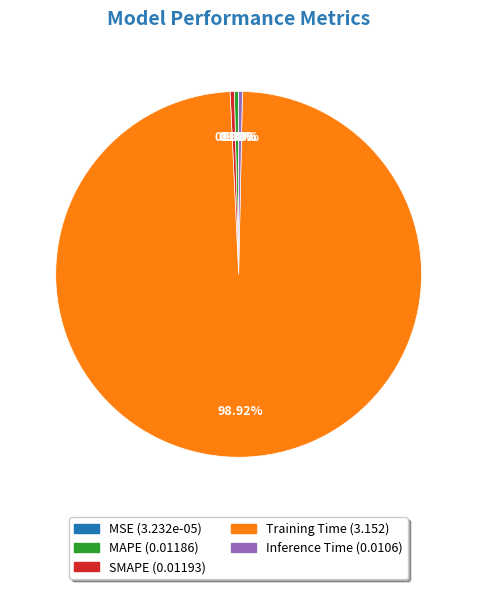

Does Training Time represent more than half of the total?

Yes